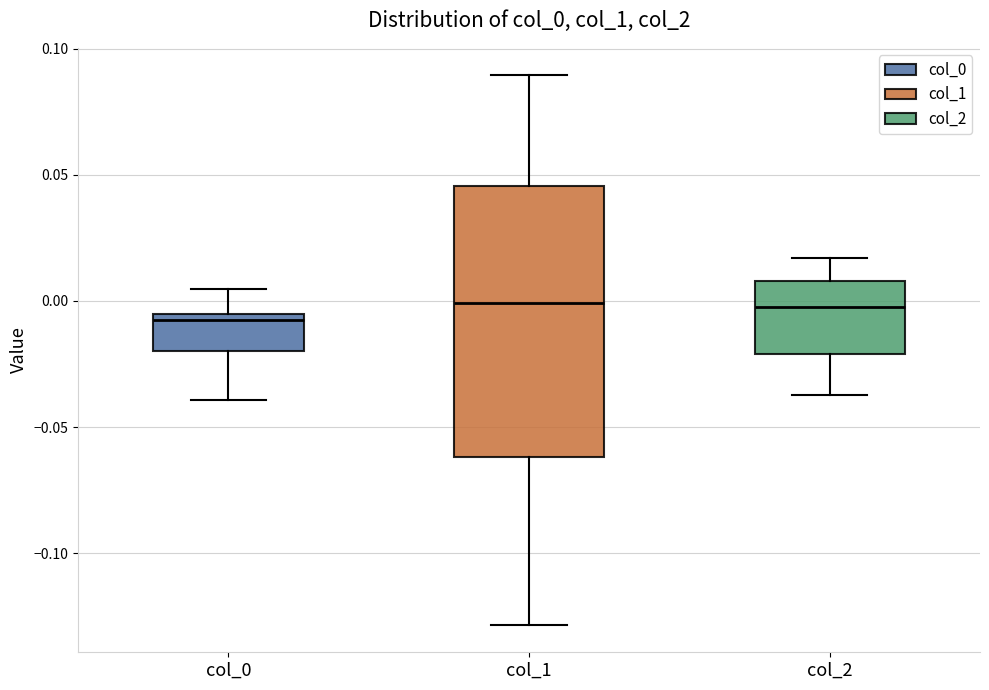

Comparing the boxes themselves (not the whiskers), which one is the tallest?

col_1